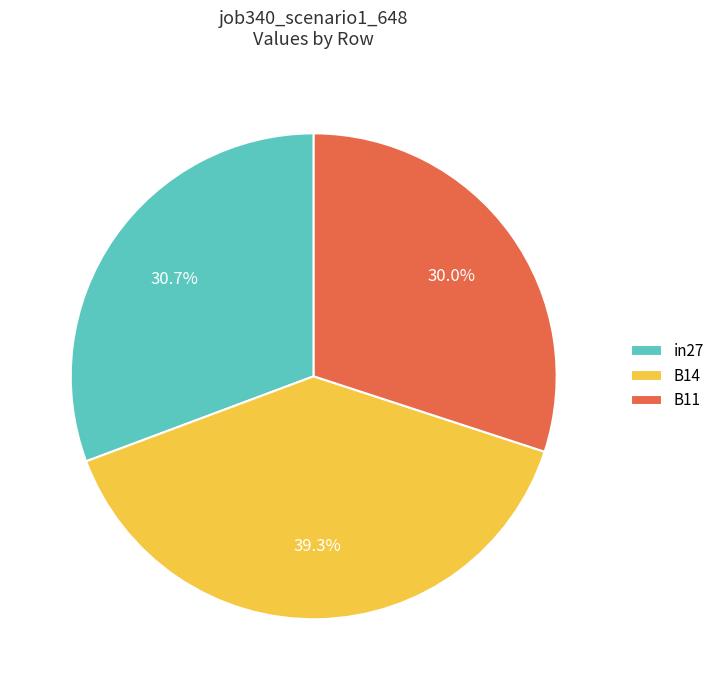

Does in27 represent more than half of the total?

No